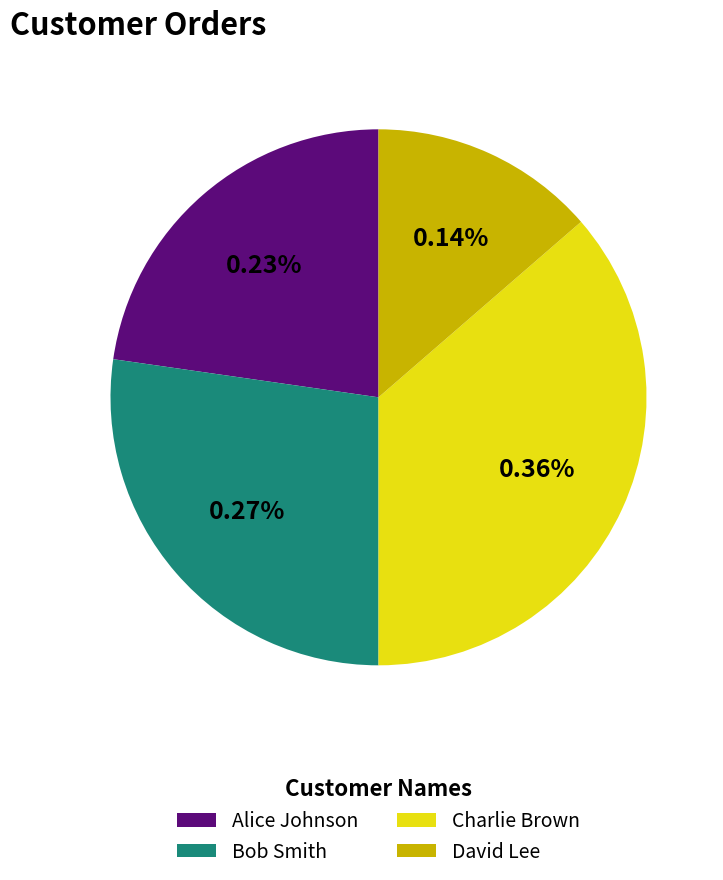

What is the smallest slice in the pie chart?

David Lee